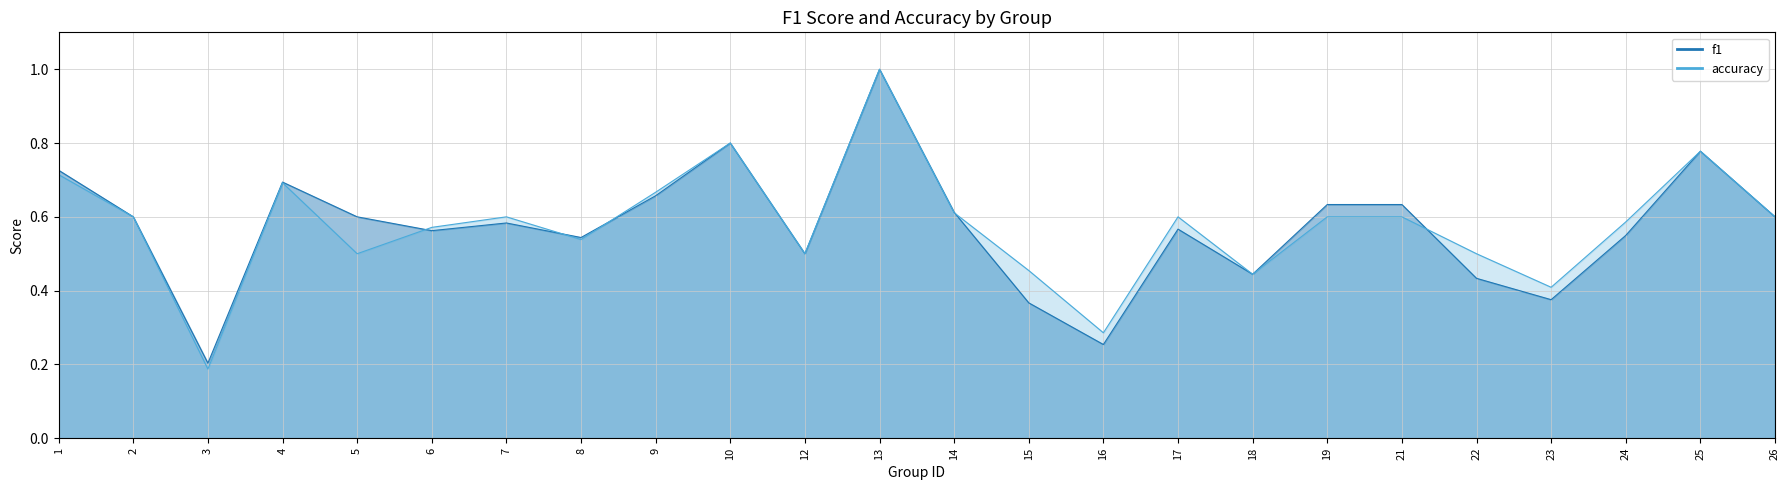

In accuracy, how many points are lower than both neighbors (excluding endpoints)?

7